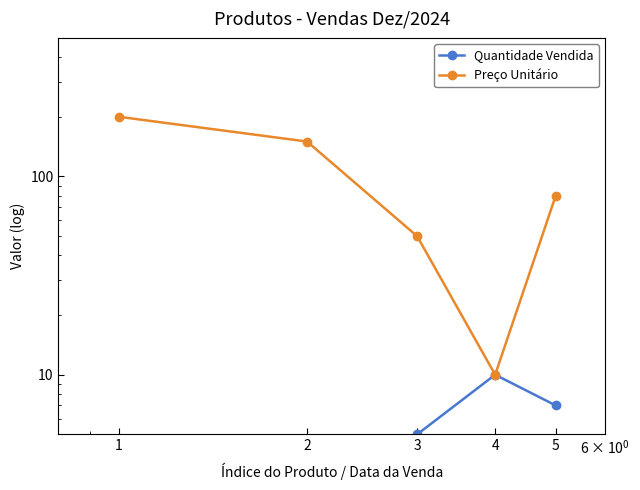

What is the average value of the Quantidade Vendida series?

5